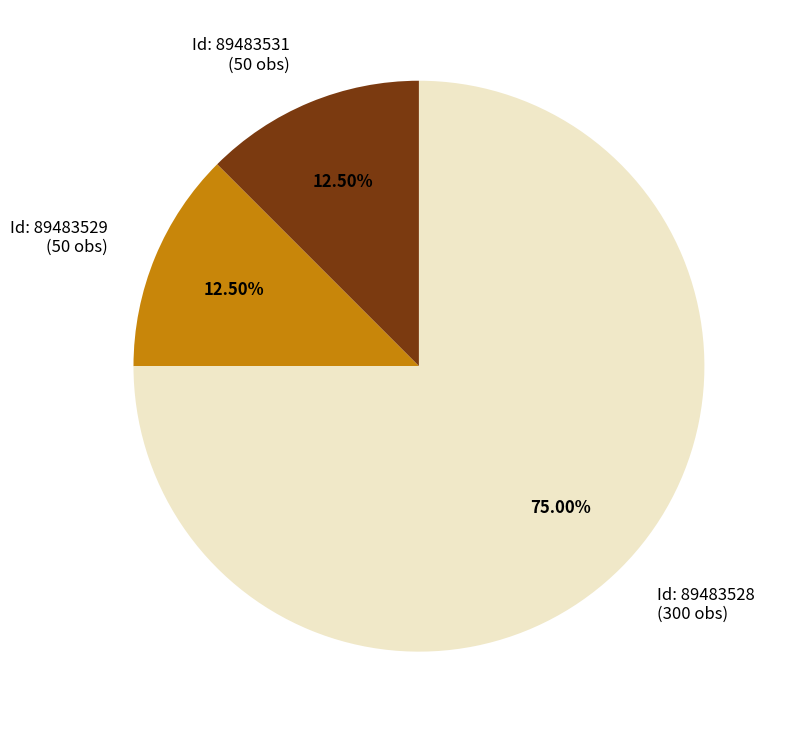

Count the number of slices in the pie.

3